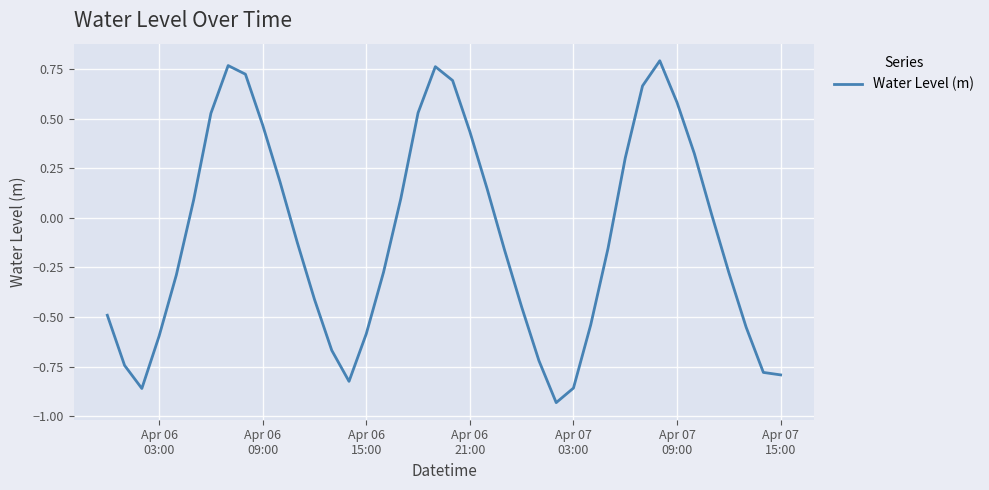

What is the difference between the maximum and minimum values?

1.7